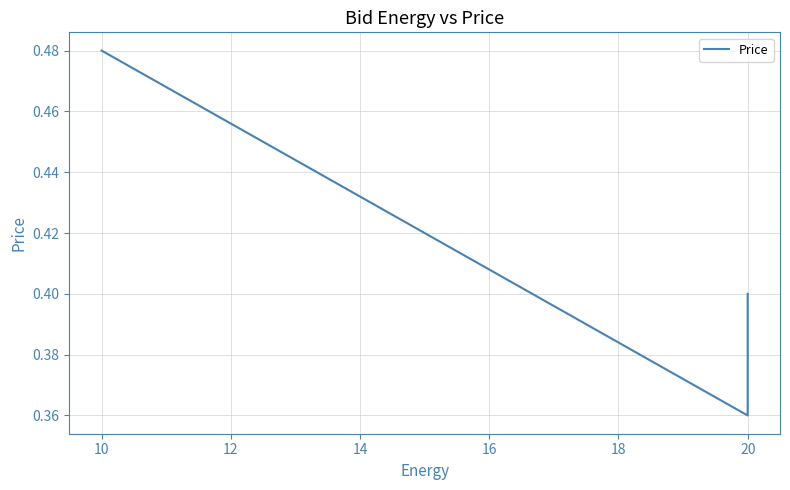

How many lines are shown in the chart?

1